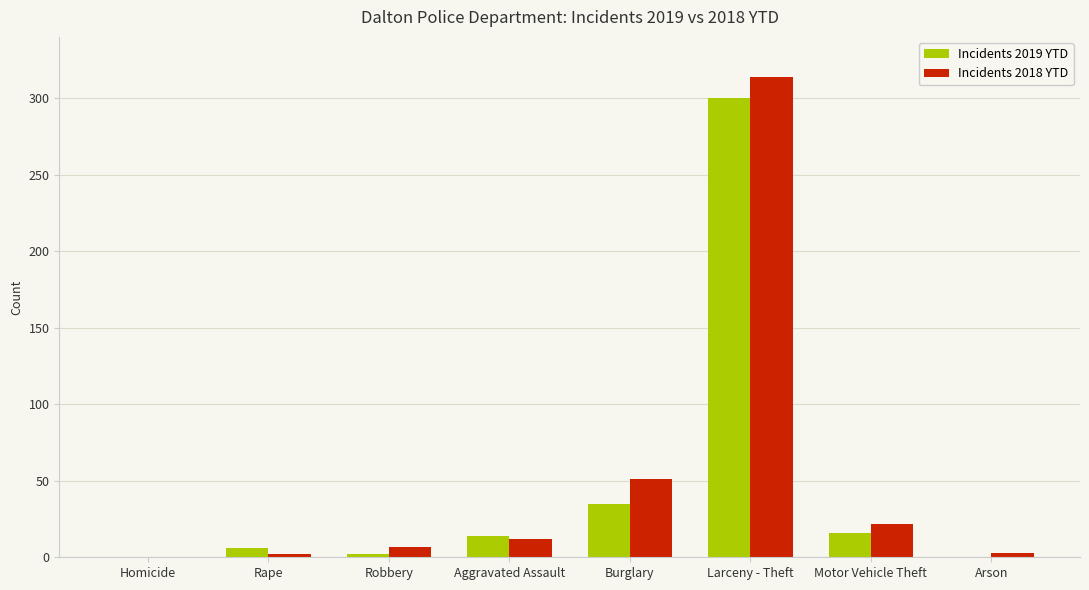

What is the maximum value shown in the chart?

314